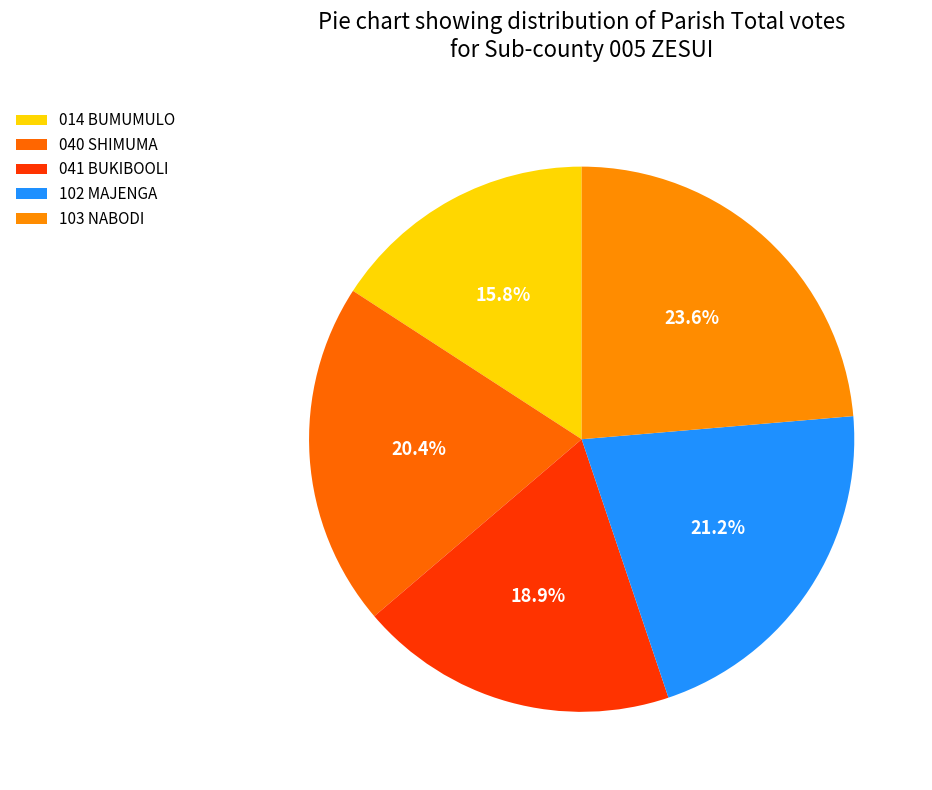

What is the largest slice in the pie chart?

103 NABODI